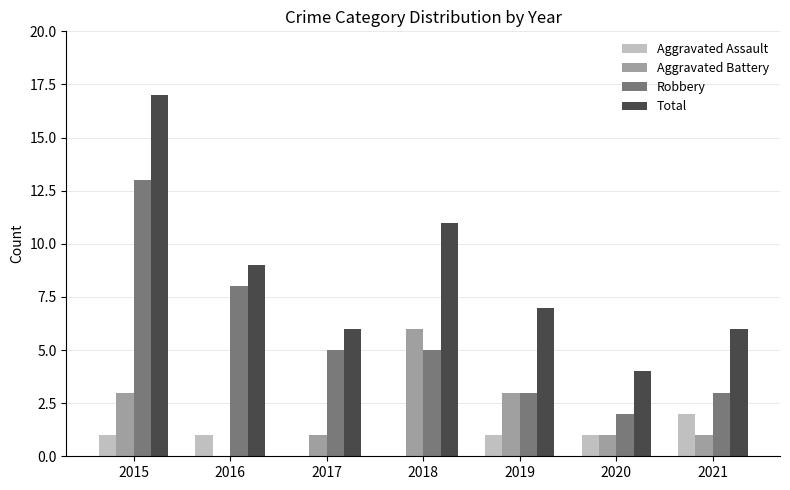

Reading left to right, what are all the values shown in this chart?

Aggravated Assault: 2015=1	2016=1	2017=0	2018=0	2019=1	2020=1	2021=2
Aggravated Battery: 2015=3	2016=0	2017=1	2018=6	2019=3	2020=1	2021=1
Robbery: 2015=13	2016=8	2017=5	2018=5	2019=3	2020=2	2021=3
Total: 2015=17	2016=9	2017=6	2018=11	2019=7	2020=4	2021=6